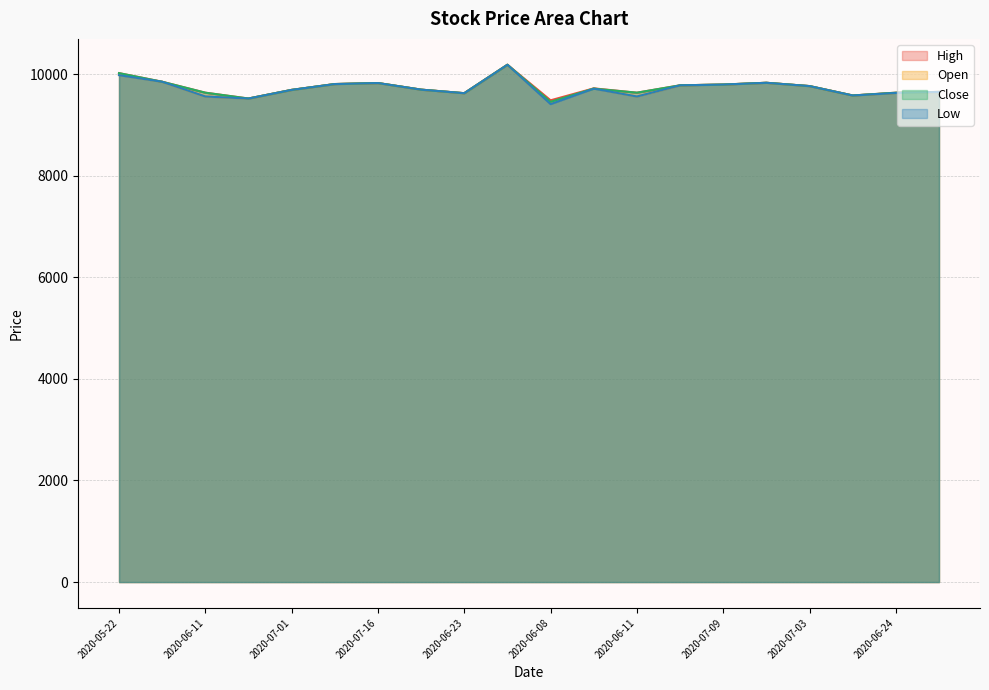

What is the difference between the maximum and second lowest values in the Low series?

665